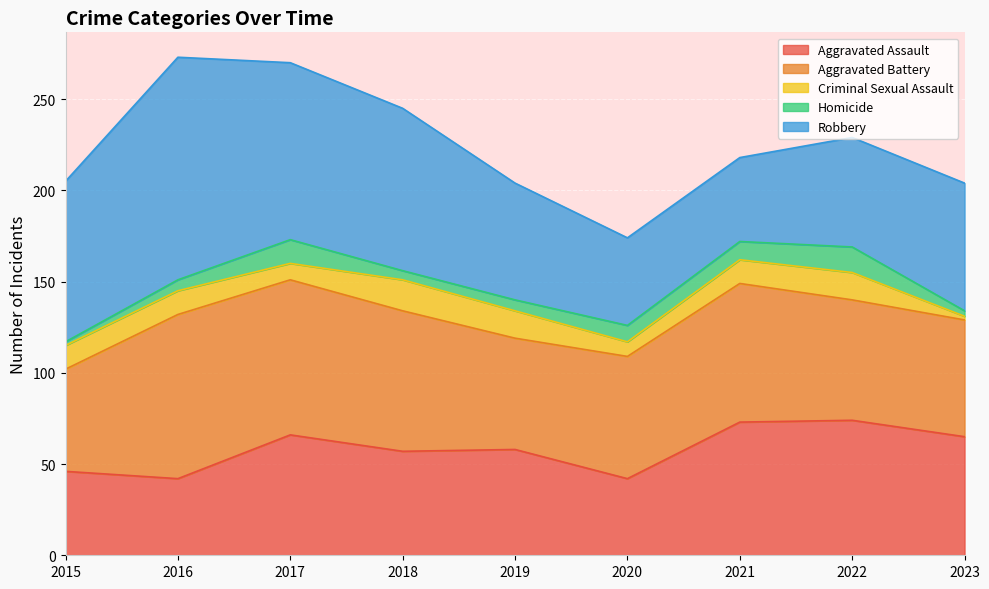

Which category has the highest value across all series?

2016